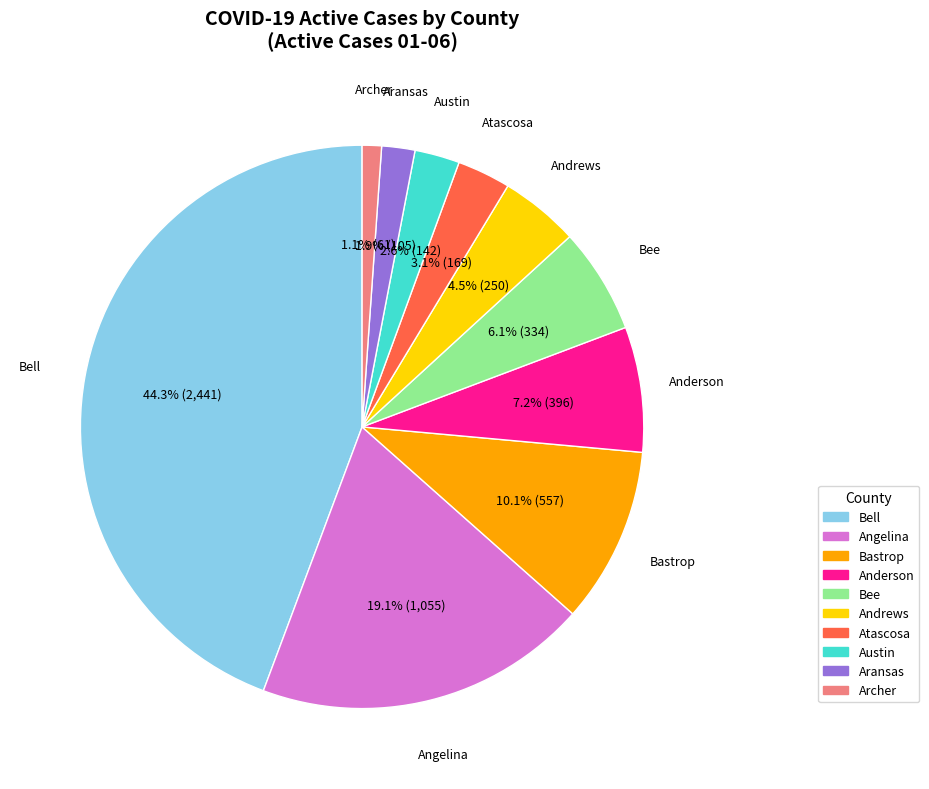

Is there a majority slice in this chart?

No